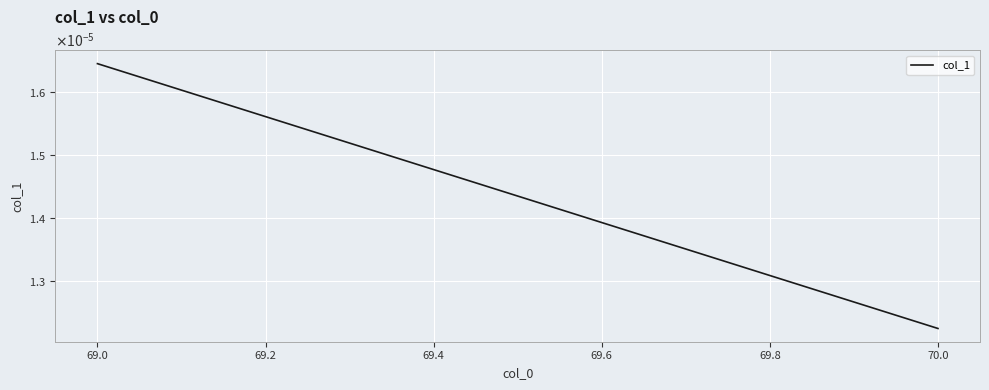

Does the chart display data point markers on the line(s)?

No